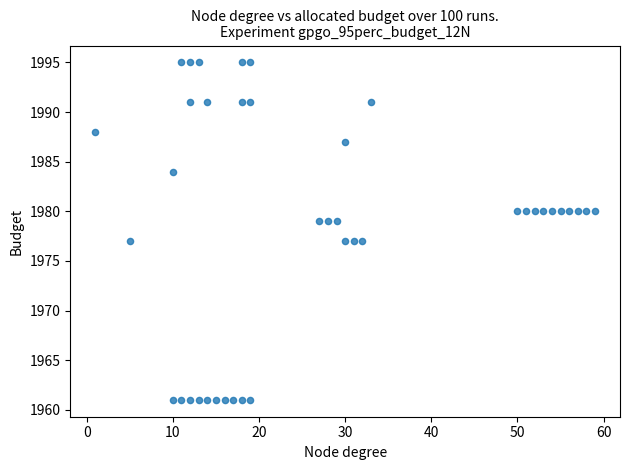

What is the range of X values (max minus min)?

58